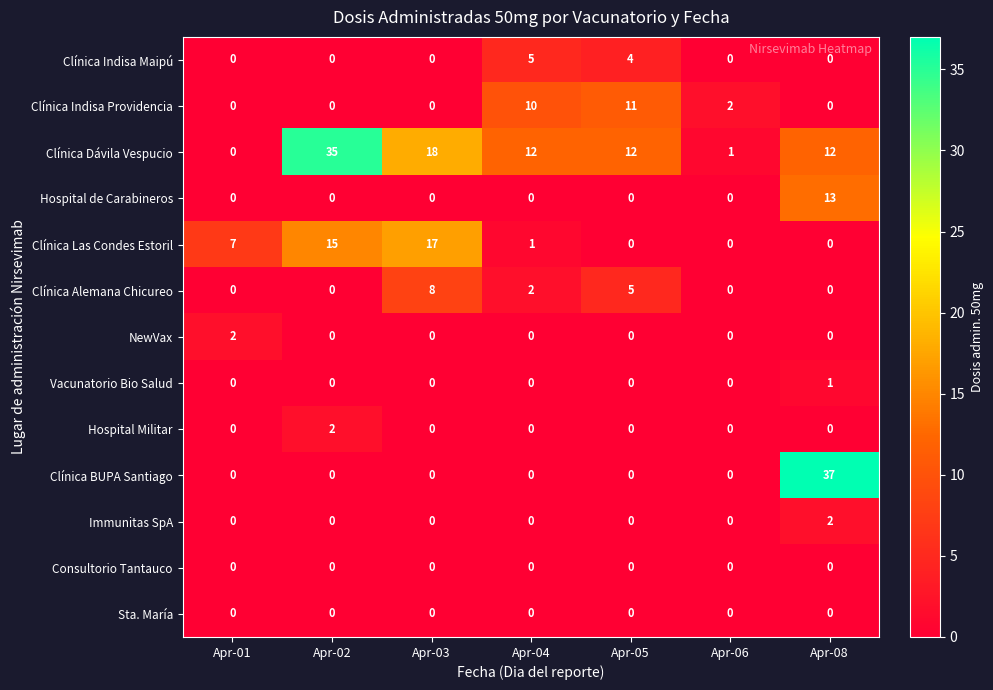

Is it true that Clínica Alemana Chicureo equals 0 at Apr-06?

True